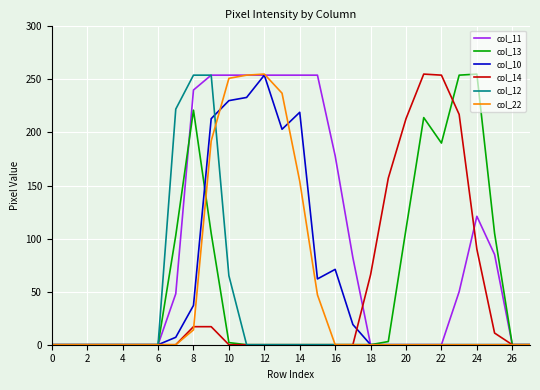

What is the maximum value shown in the chart?

255